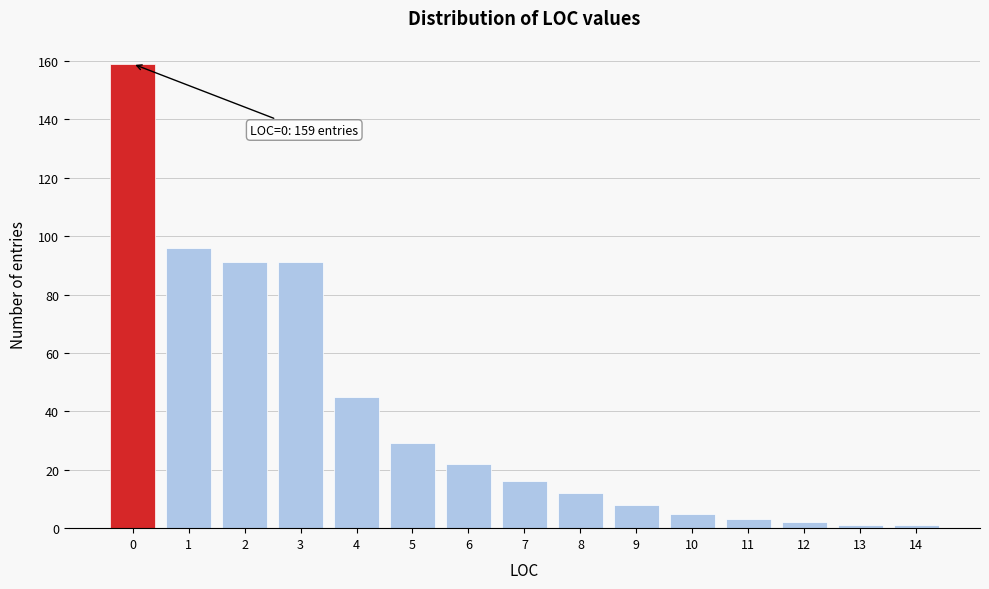

Reading left to right, extract all data points from this chart.

0=159	1=96	2=91	3=91	4=45	5=29	6=22	7=16	8=12	9=8	10=5	11=3	12=2	13=1	14=1